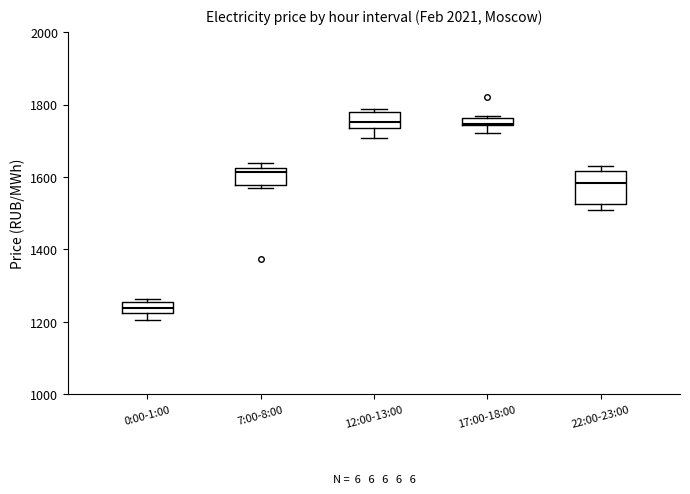

Where does the lower whisker of the box for 0:00-1:00 end on the y-axis? The values are not printed on the chart, so give them approximately, as read against the axis.

1200